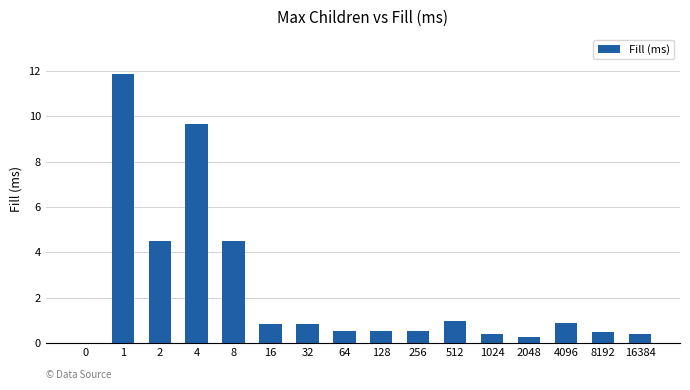

What is the average value?

2.3